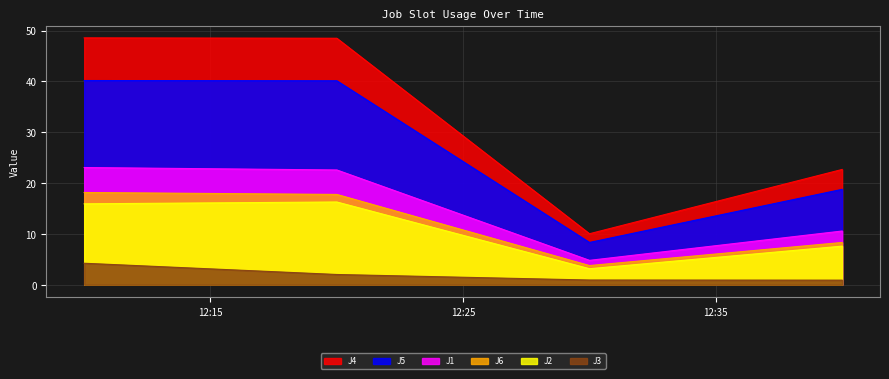

What is the difference between the maximum and second lowest values in the J6 series?

9.8